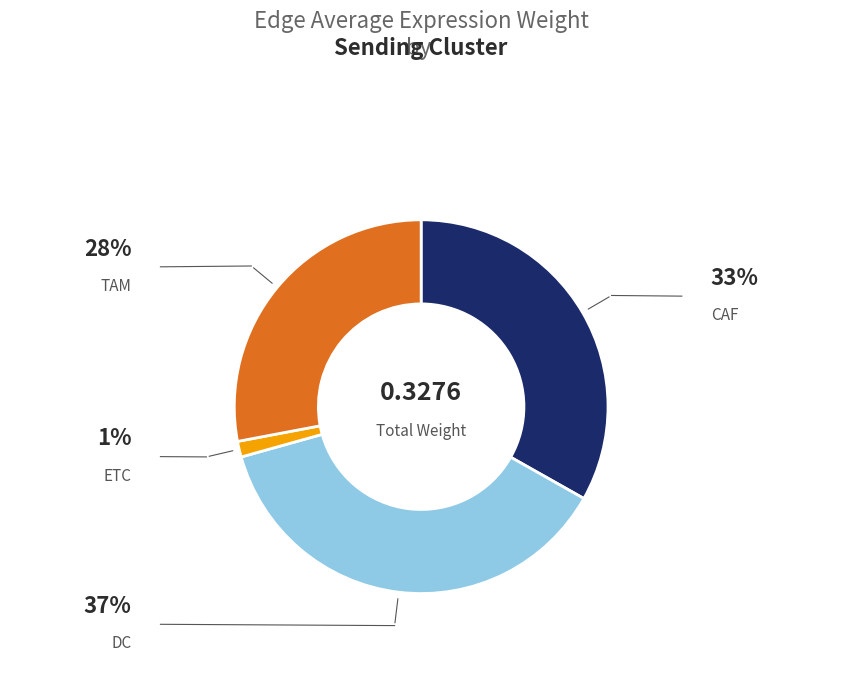

Between CAF and DC, which is larger?

DC